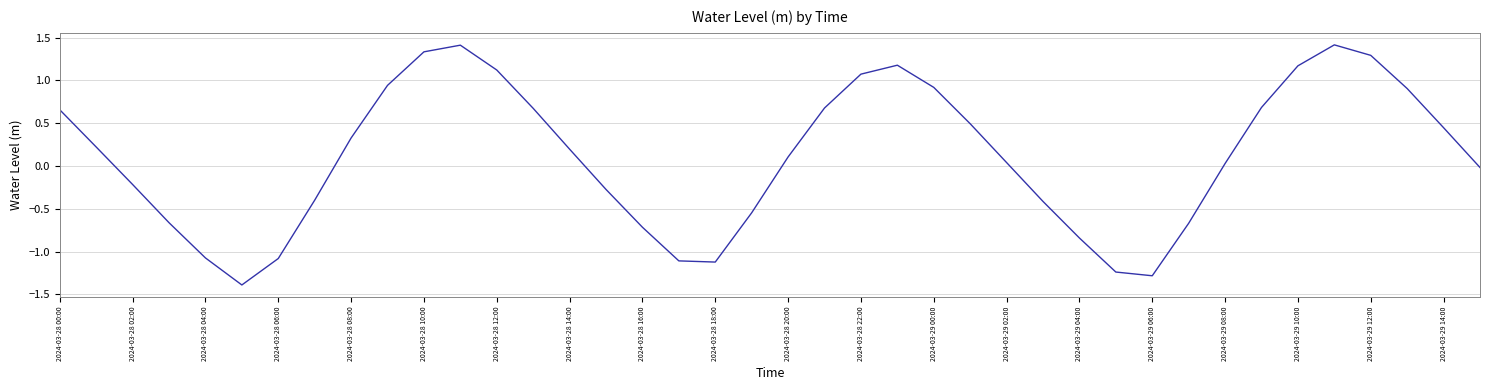

How many values exceed 0?

23